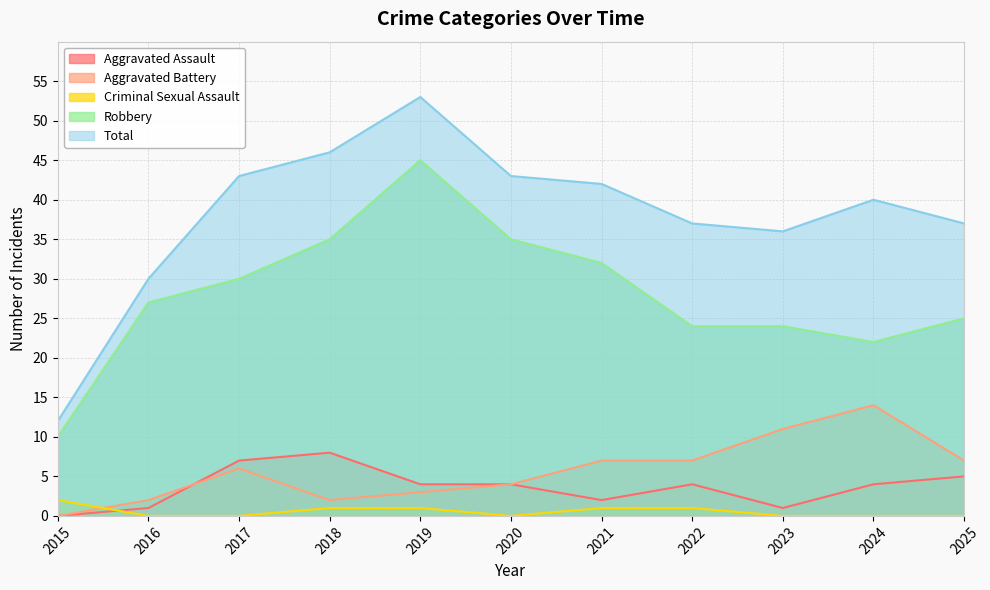

Is the value of Criminal Sexual Assault at 2022 greater than the value of Total at 2018?

No